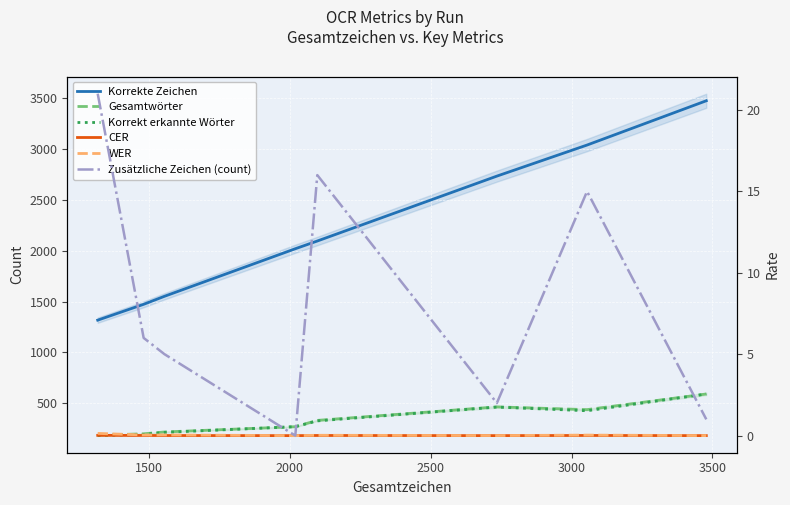

True or false: Gesamtwörter and Korrekte Zeichen intersect in this chart.

False